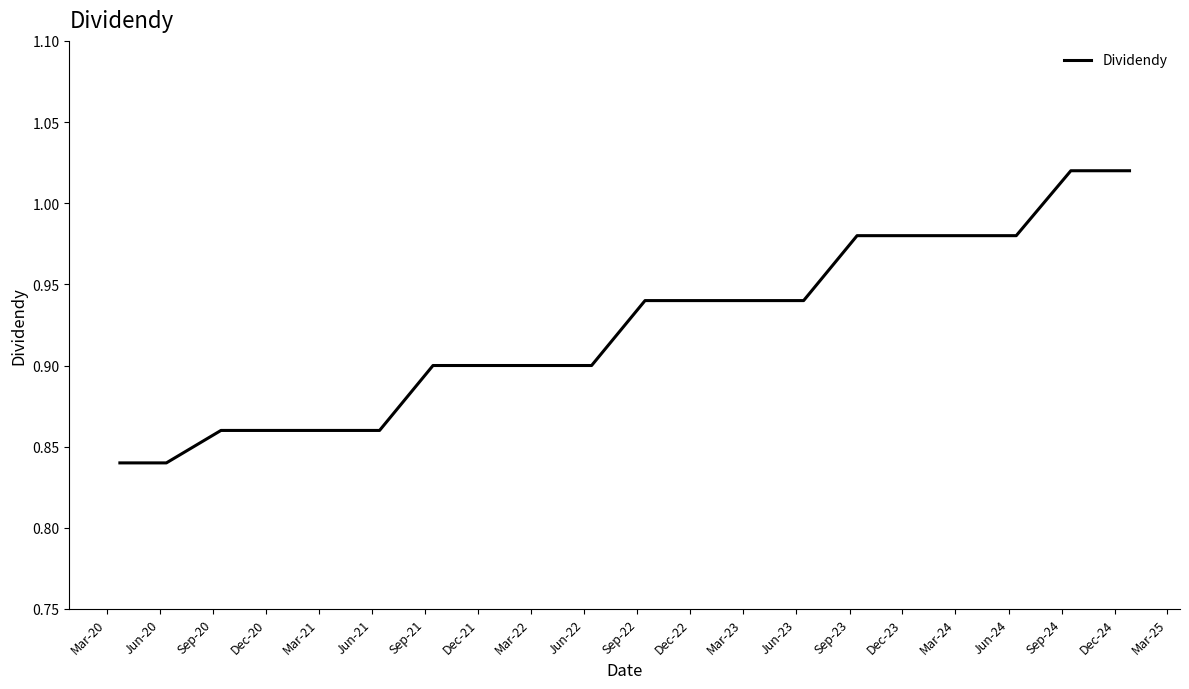

What is the value of the 13th point from the left?

0.9